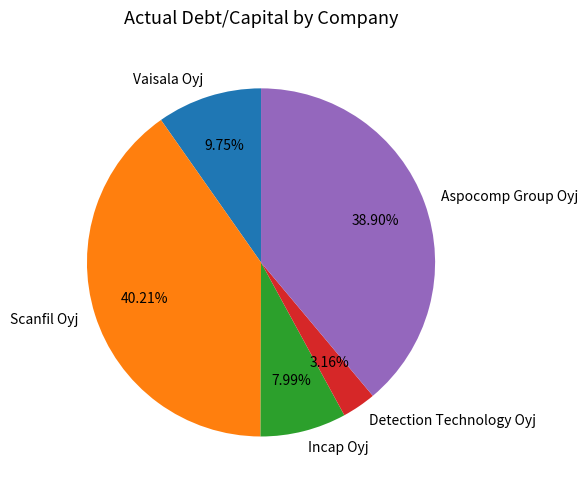

To the nearest percent, what is the difference between the largest and smallest slice percentages?

37%